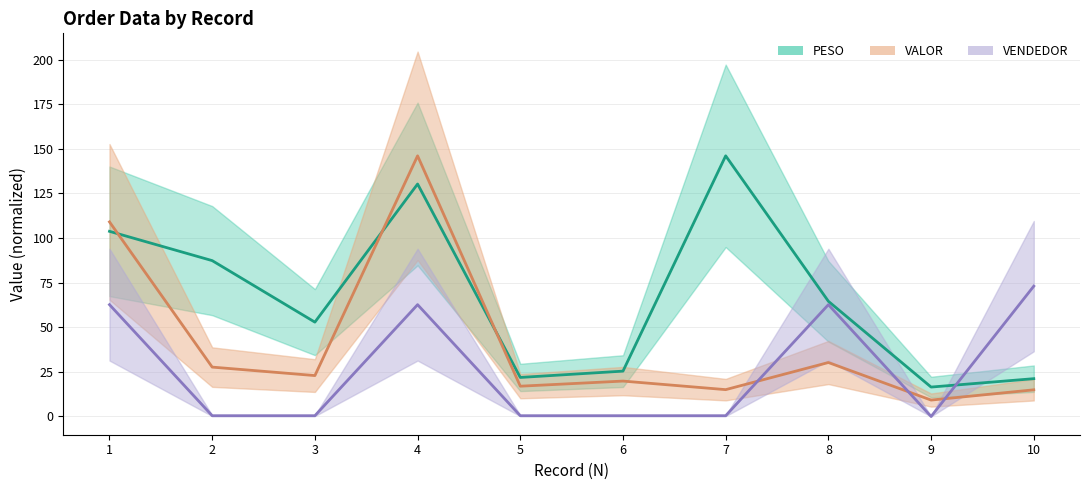

Reading left to right, extract all data points from this chart.

PESO (line): 103.7	87.3	52.9	130.2	21.9	25.4	146.0	64.5	16.5	21.2
VALOR (line): 109.0	27.7	22.9	146.0	17.0	19.8	15.0	30.2	9.2	14.9
VENDEDOR (line): 62.7	0.4	0.4	62.7	0.4	0.4	0.4	62.7	0.0	73.0